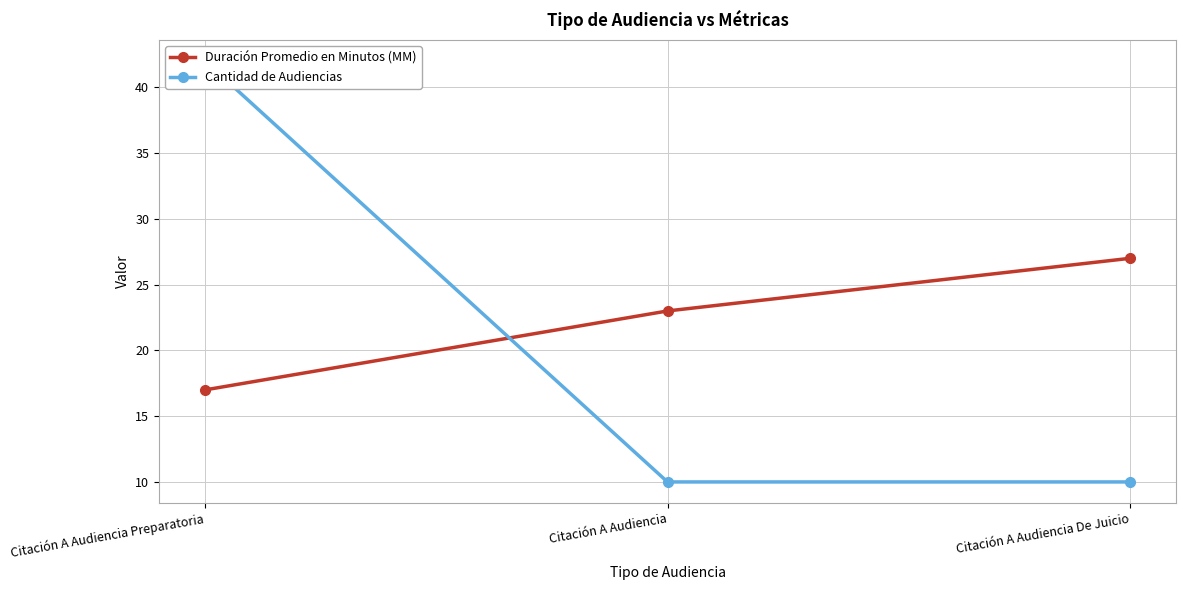

How many data points in Cantidad de Audiencias are above 10?

1